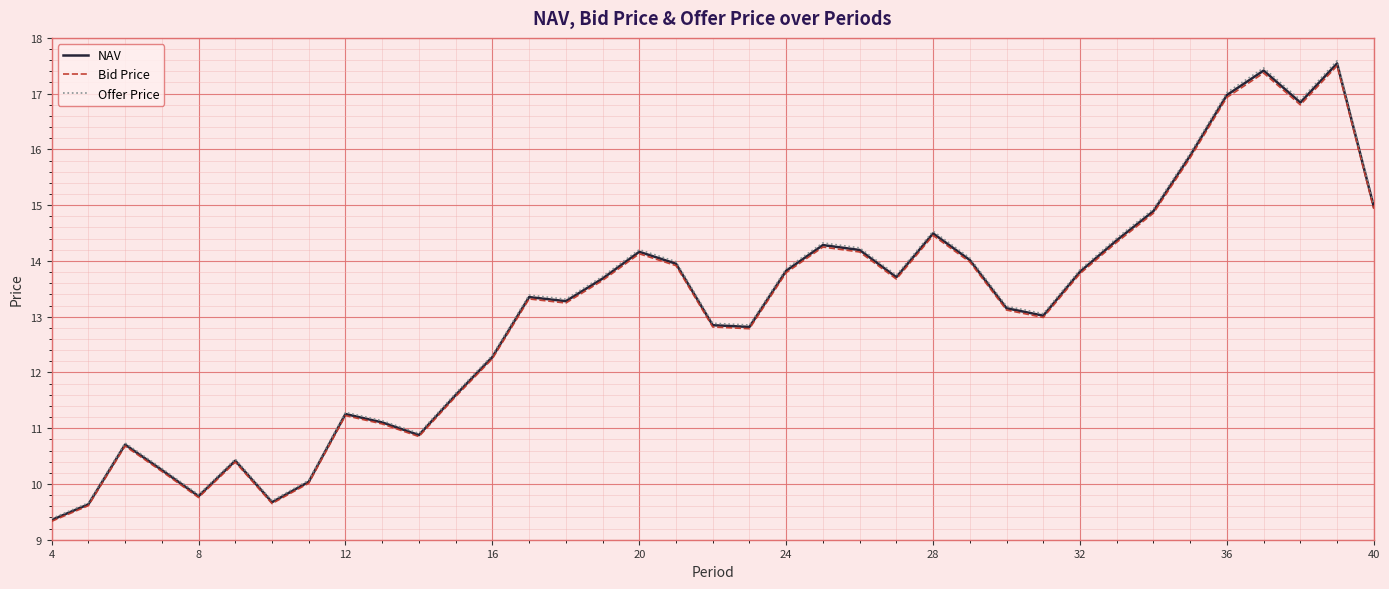

Which series has the widest spread of values?

Offer Price